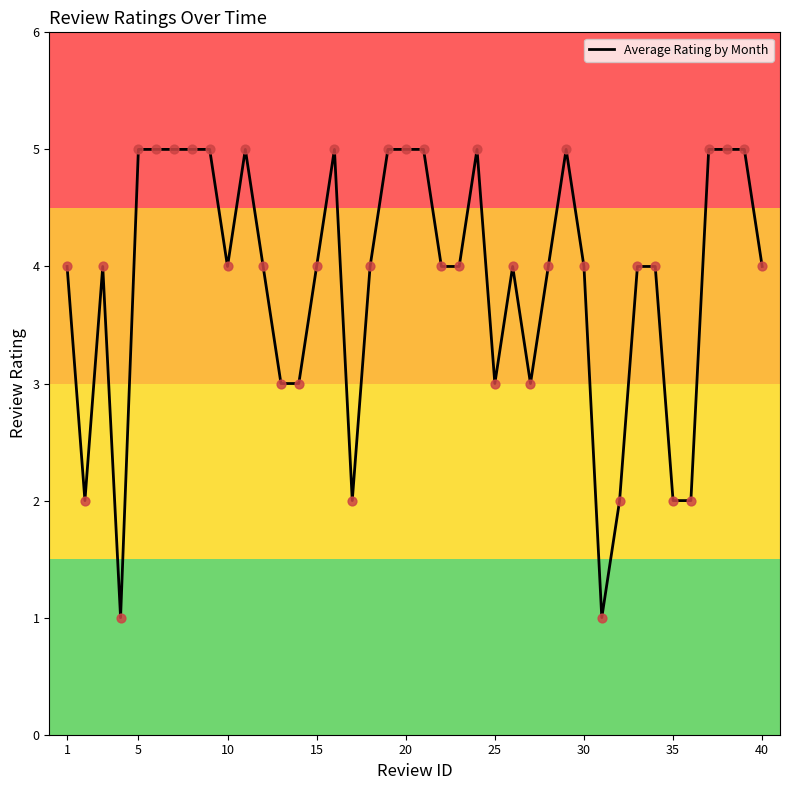

What is the greatest value displayed?

5